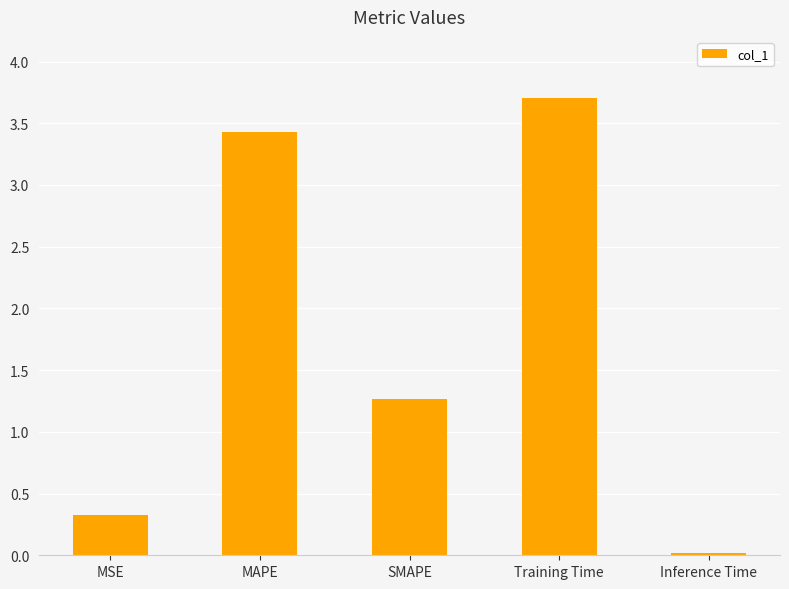

What is the label of the 1st bar from the right?

Inference Time